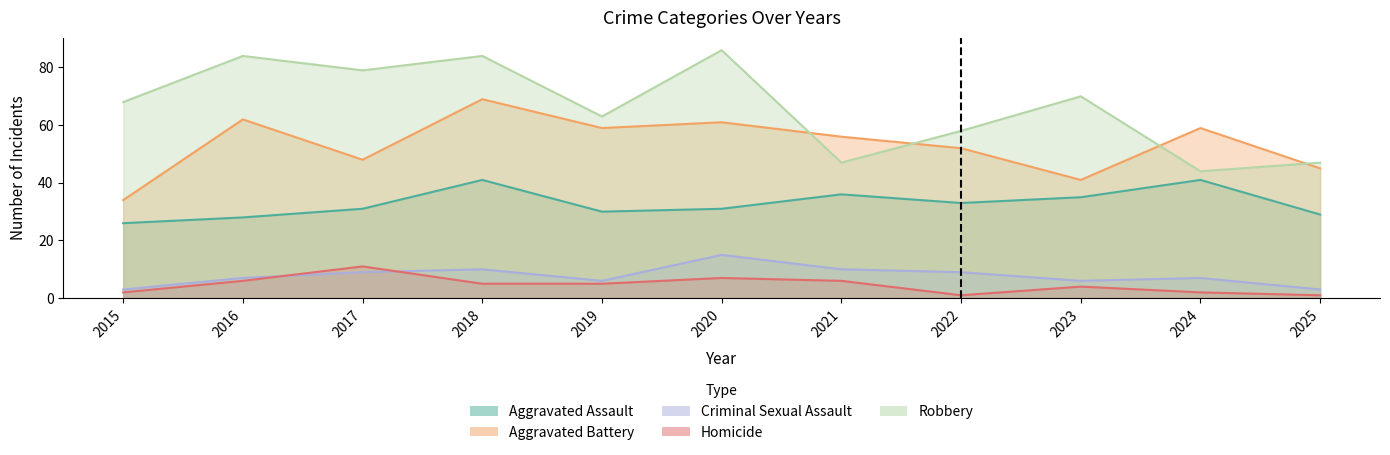

Read the Aggravated Assault value at 2020.

31